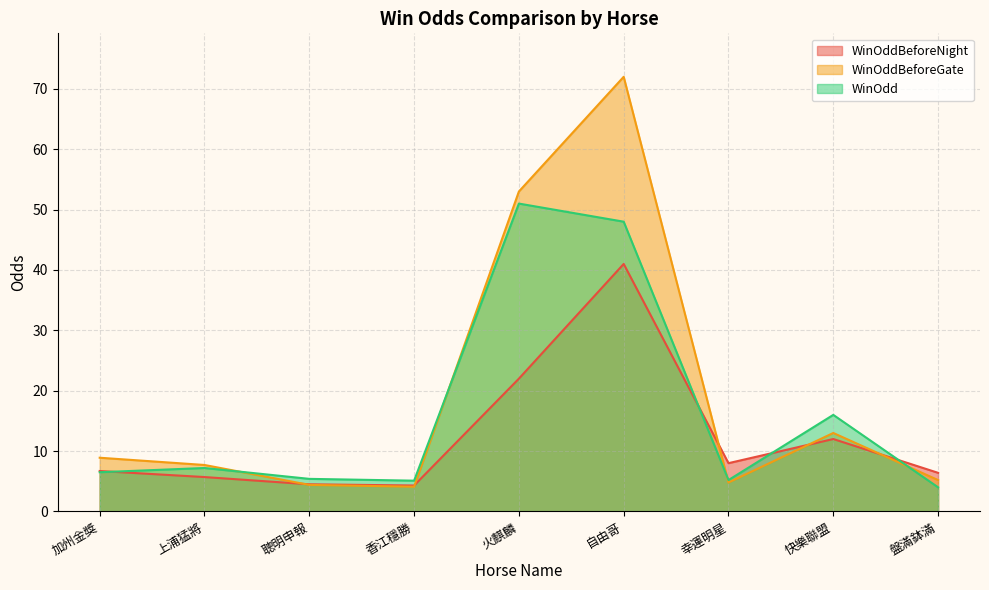

What are all the series names shown in the legend?

WinOddBeforeNight, WinOddBeforeGate, WinOdd